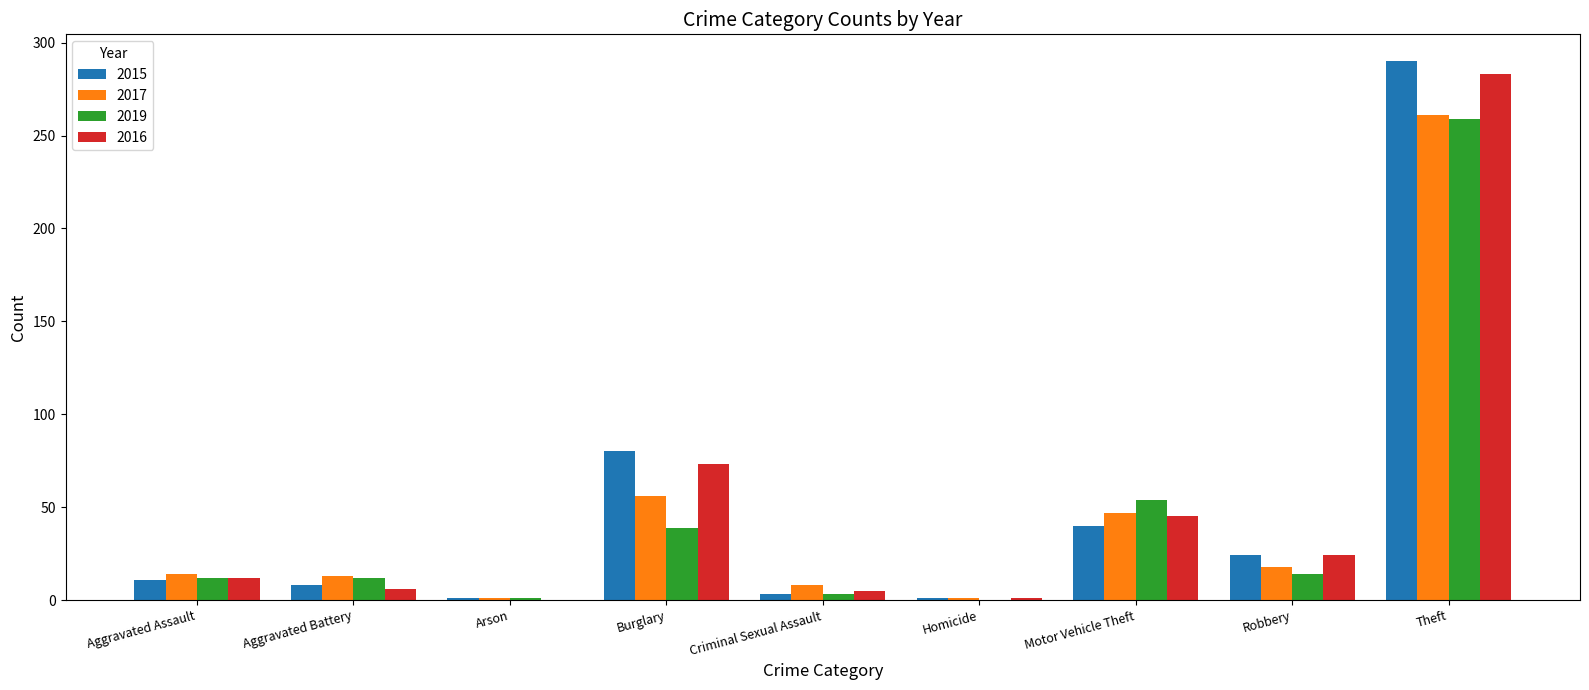

At which label is 2015 closest to 145?

Burglary